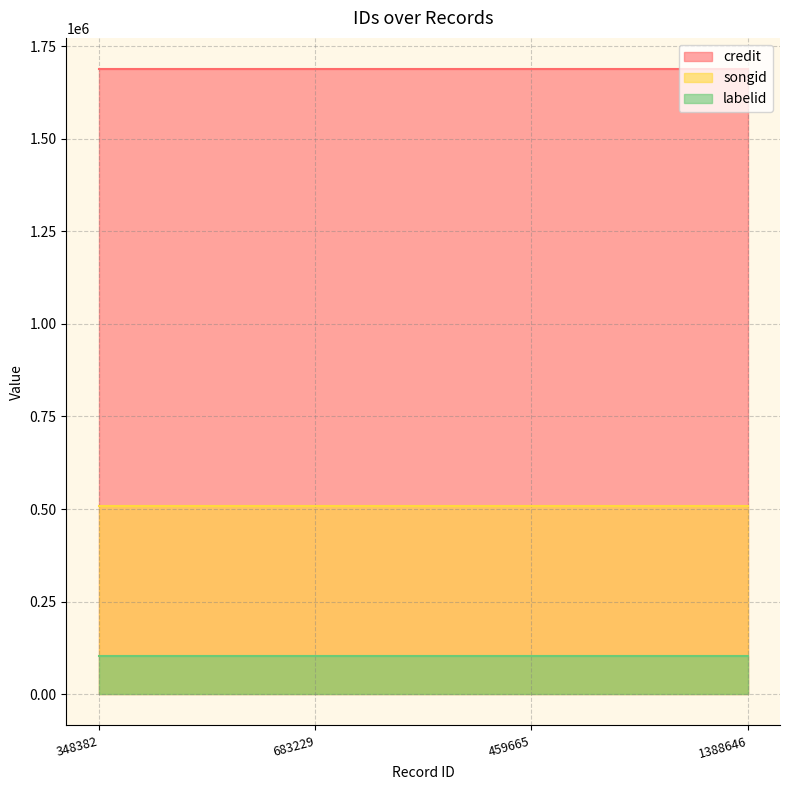

At which category does the chart reach its peak across all series?

348382